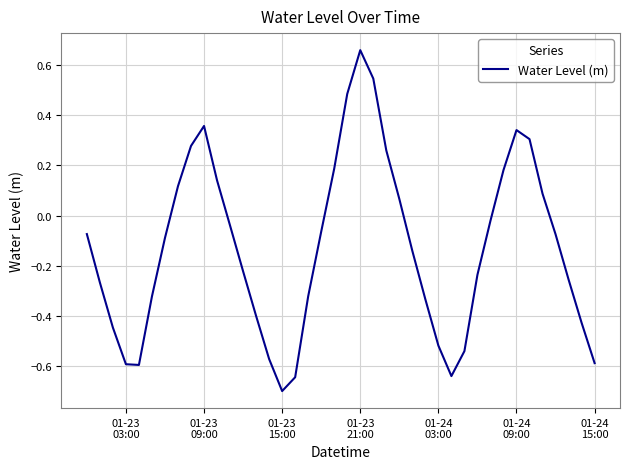

What is the smallest value displayed?

-0.7